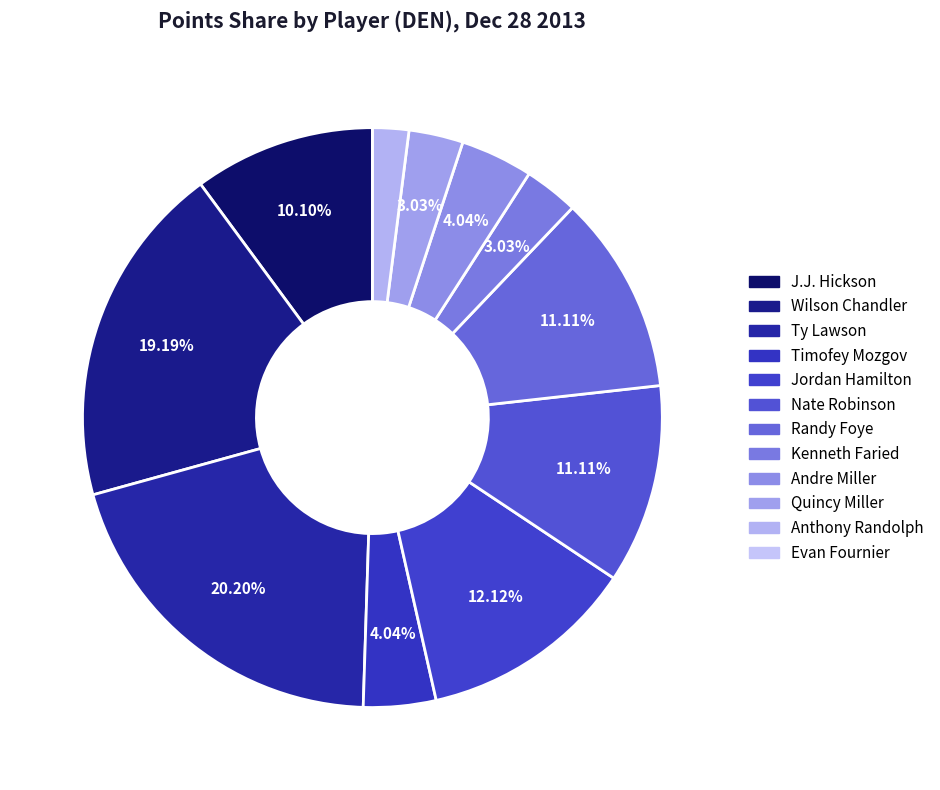

Count the number of slices in the pie.

12